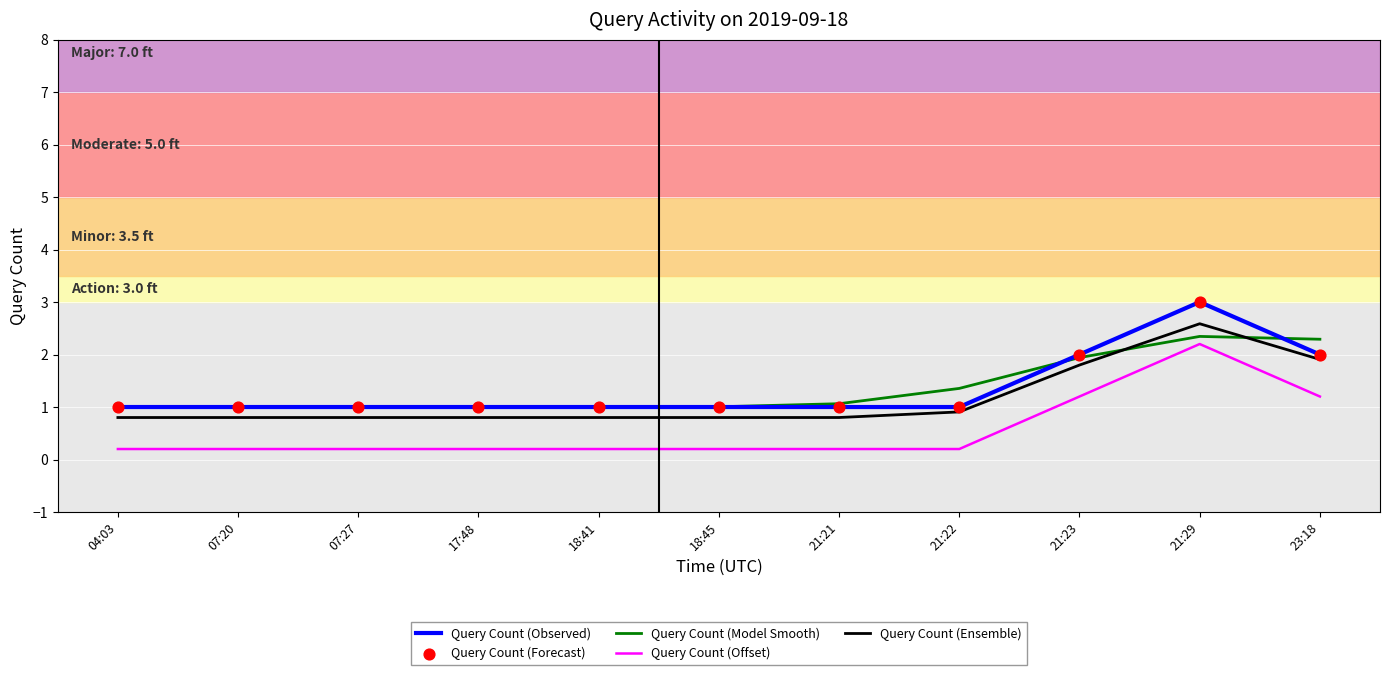

Is the value of Query Count (Ensemble) at 21:23 greater than the value of Query Count (Model Smooth) at 21:21?

Yes